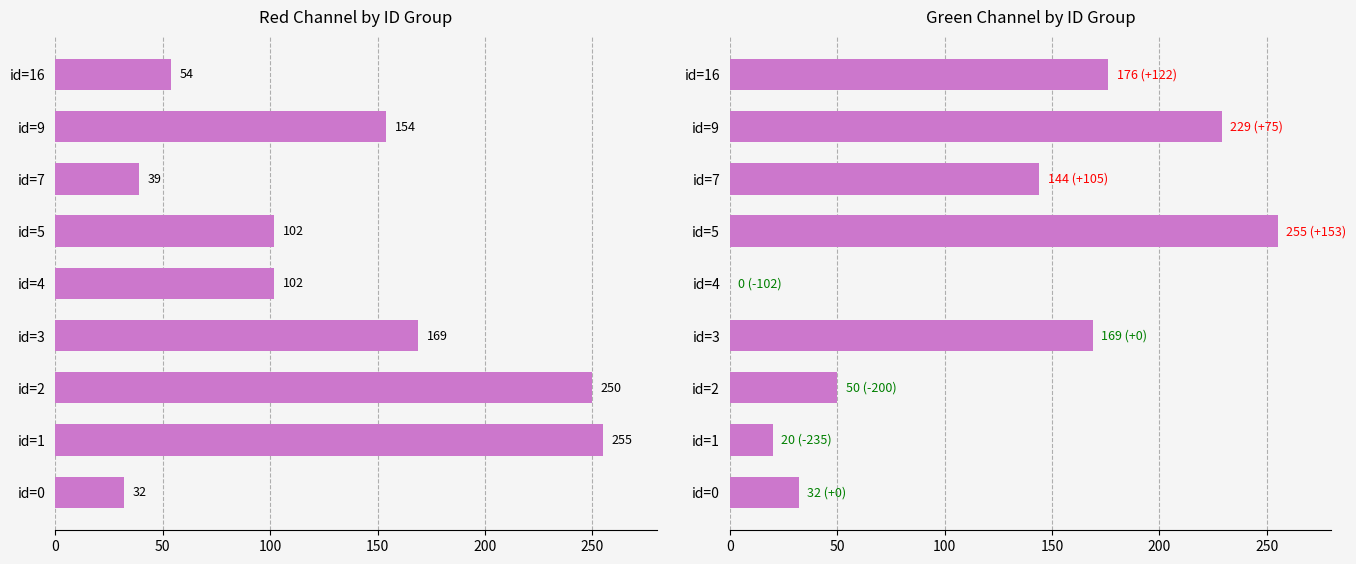

Which series has the widest spread of values?

green